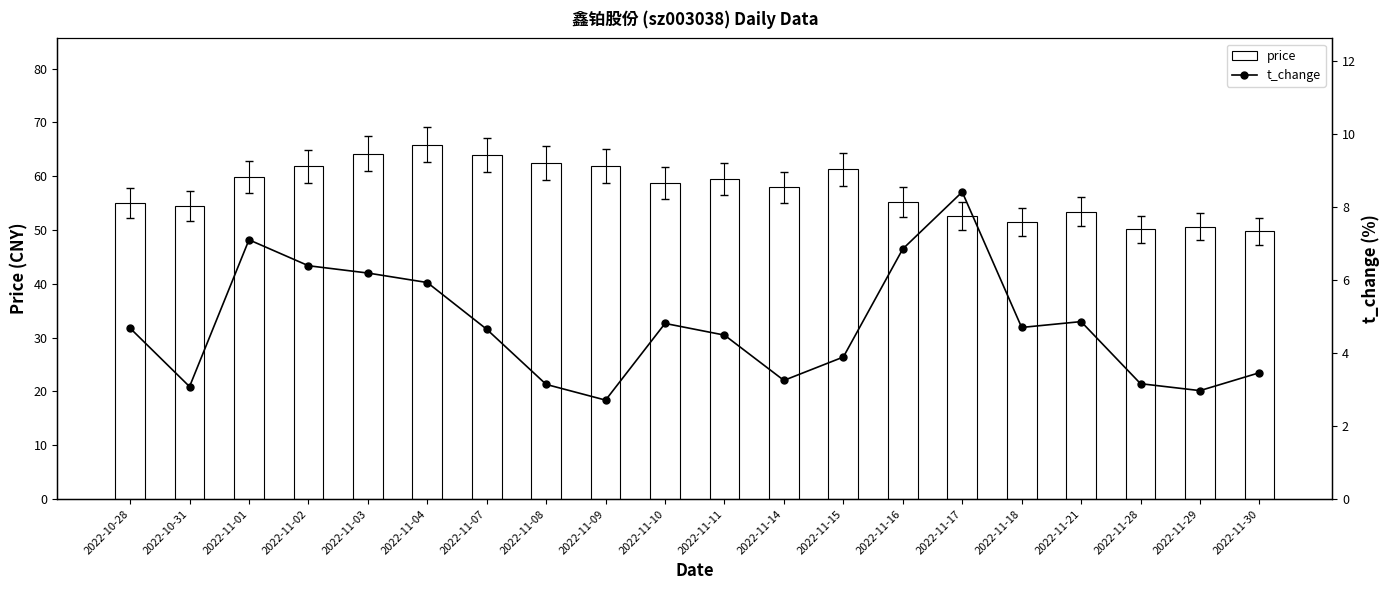

The price series shows 88.5 at 2022-11-04. True or false?

False